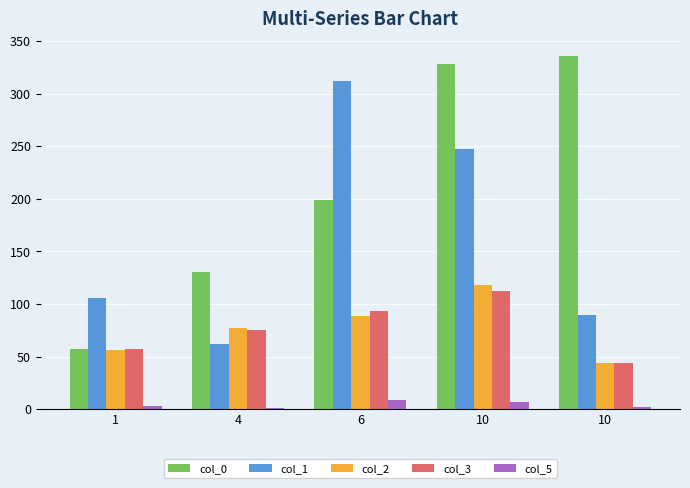

What is the lowest value of the col_2 series?

43.5